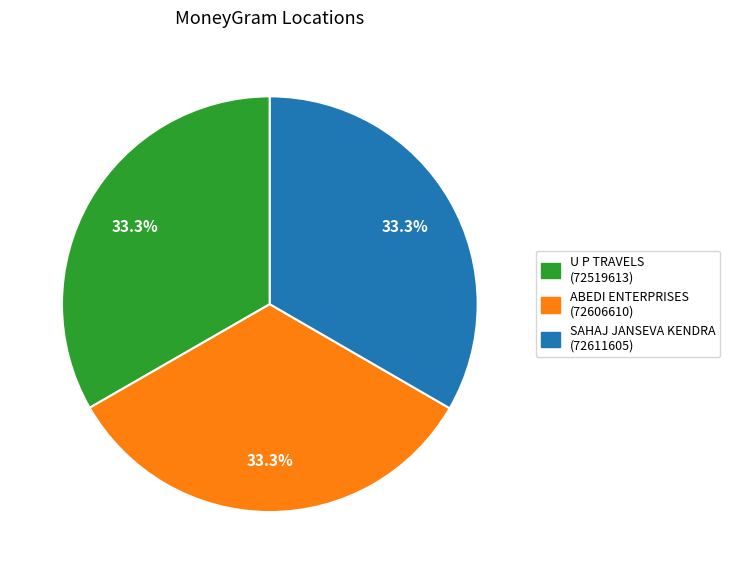

Approximately how many times larger is the value at U P TRAVELS compared to SAHAJ JANSEVA KENDRA?

1.0